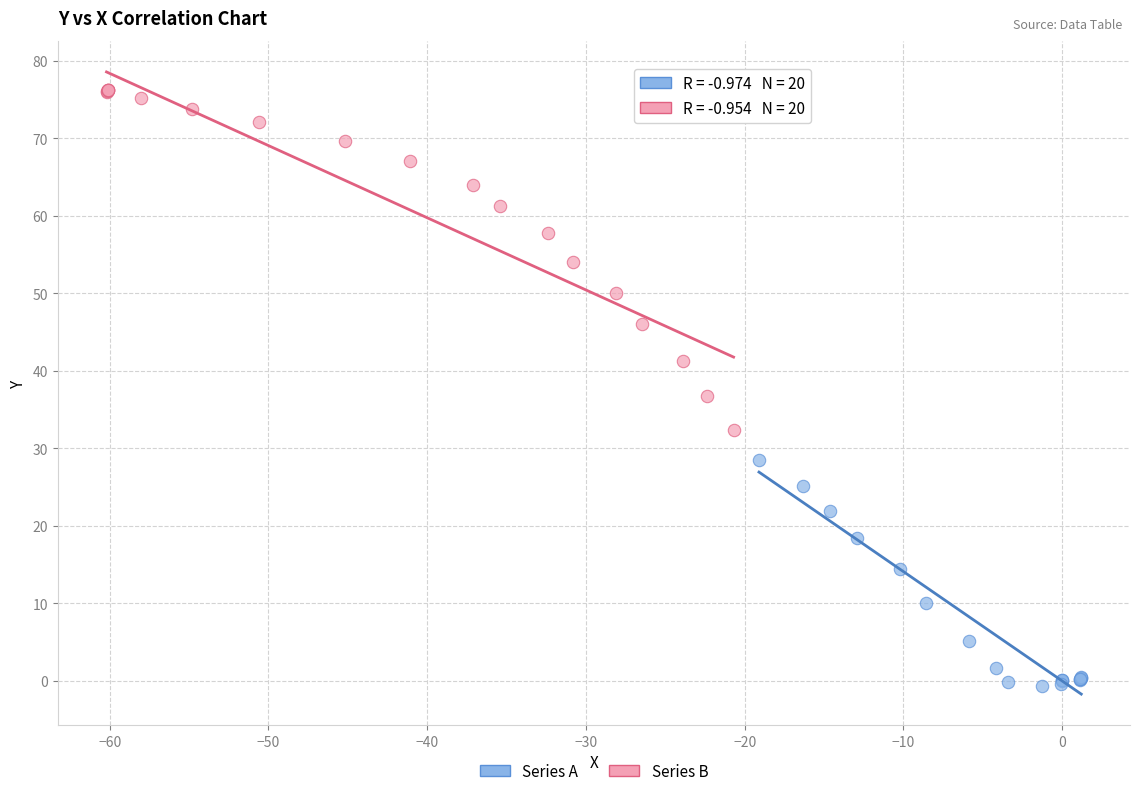

Which series contains the lowest Y value?

Series A